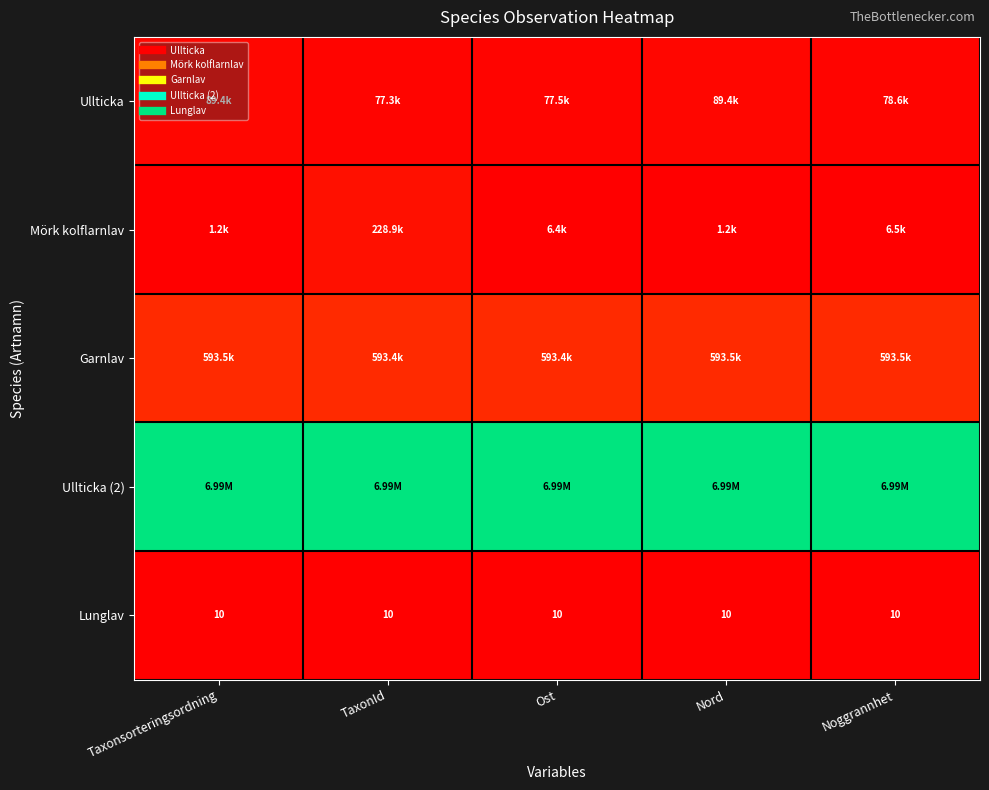

How many data points does each series have?

5